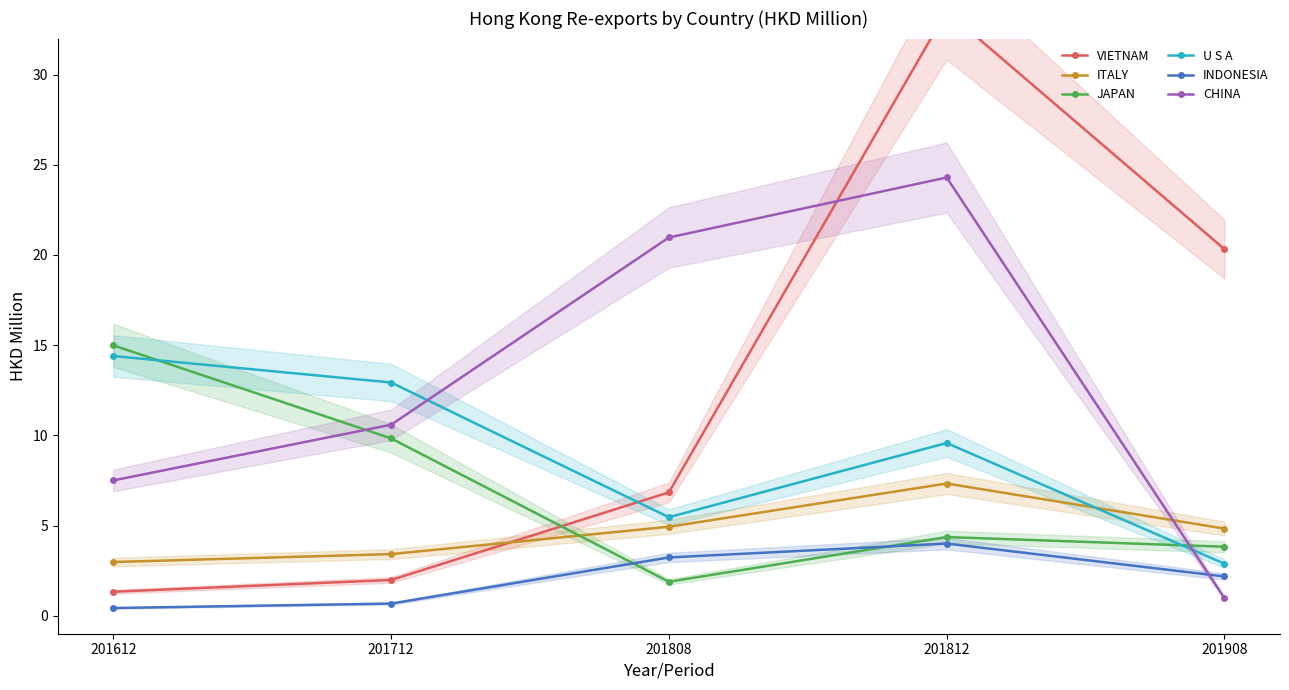

True or false: U S A has a value of 14.4 at 201612.

True